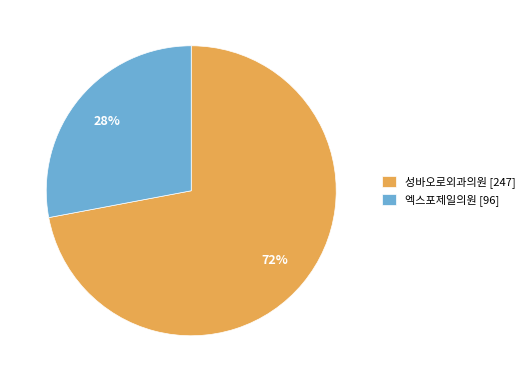

Rank the categories by value from lowest to highest.

엑스포제일의원, 성바오로외과의원